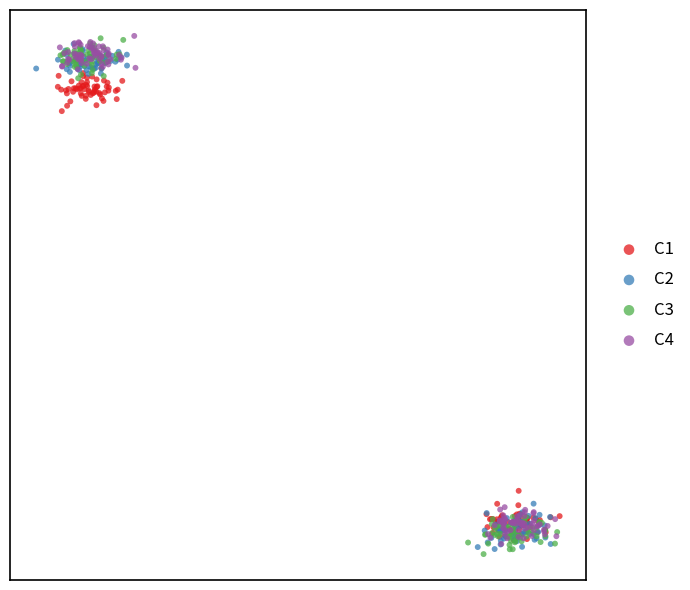

Which series reaches the minimum Y coordinate?

C3